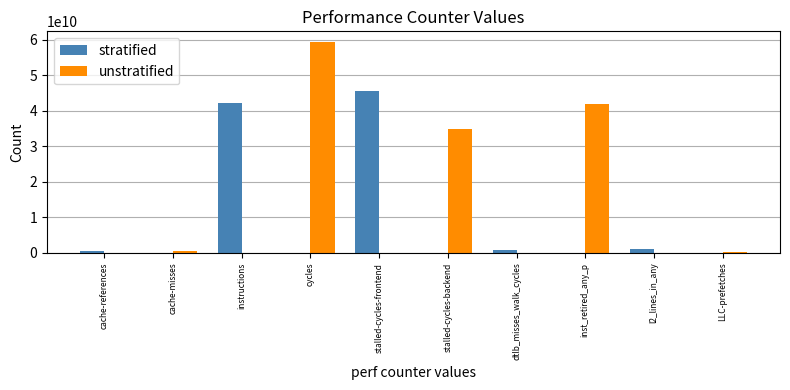

Is the value of unstratified at inst_retired_any_p greater than the value of stratified at dtlb_misses_walk_cycles?

Yes